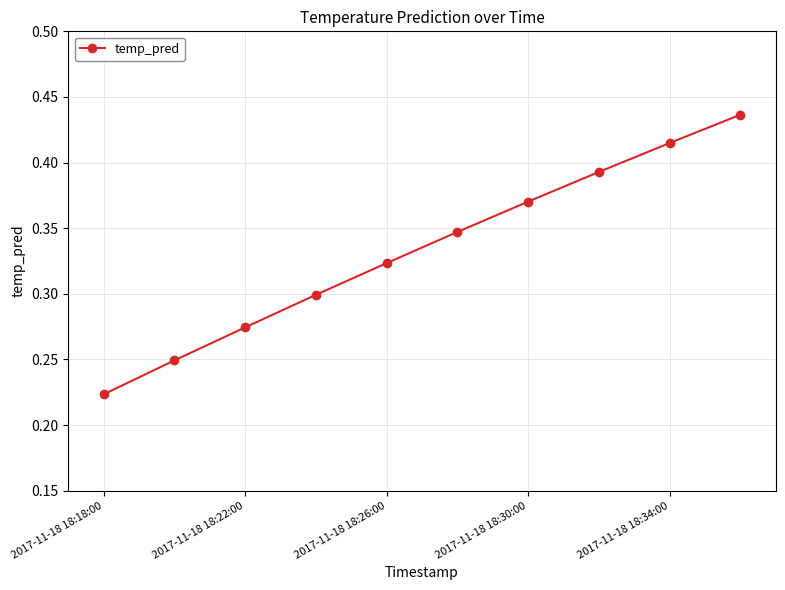

How many values are between 0 and 1?

10